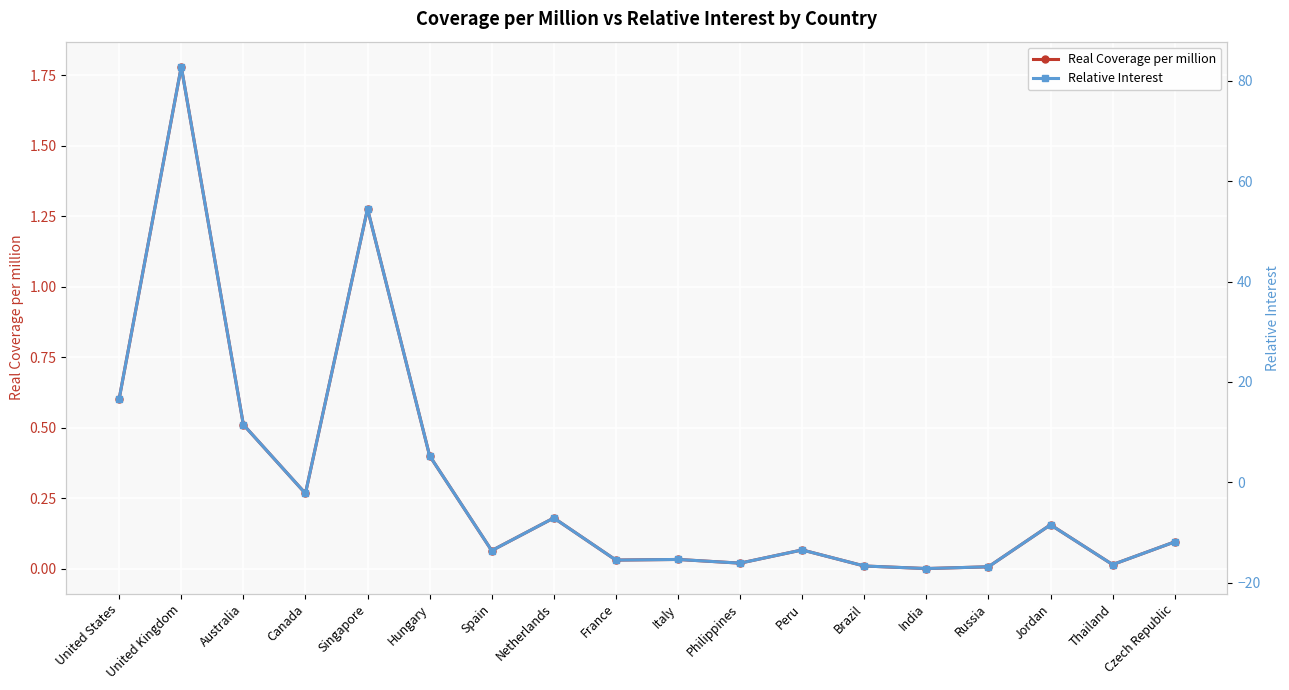

How many series are shown in this chart?

2